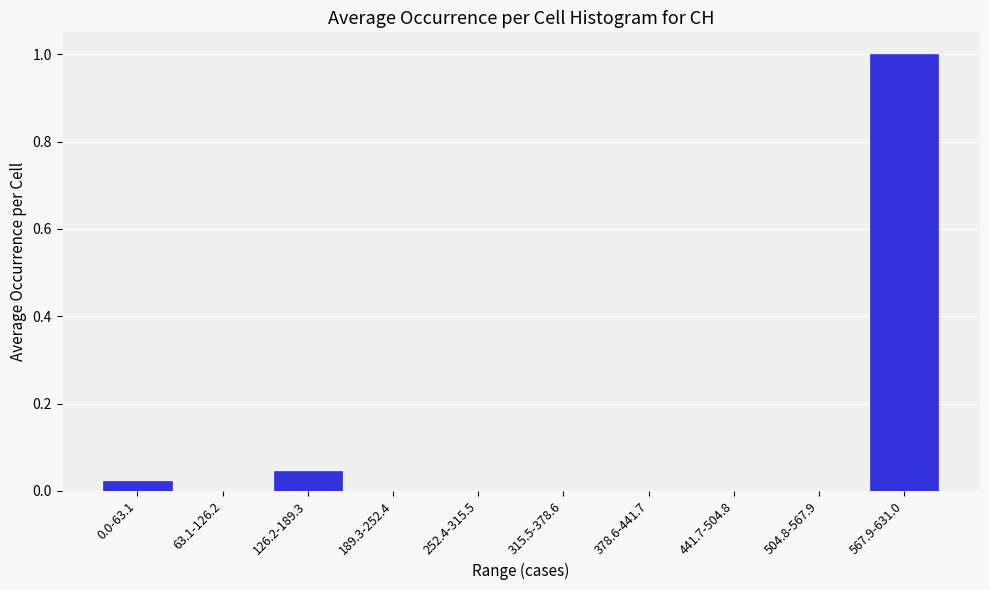

What is the change in value from 252.4-315.5 to 567.9-631.0?

+1.0